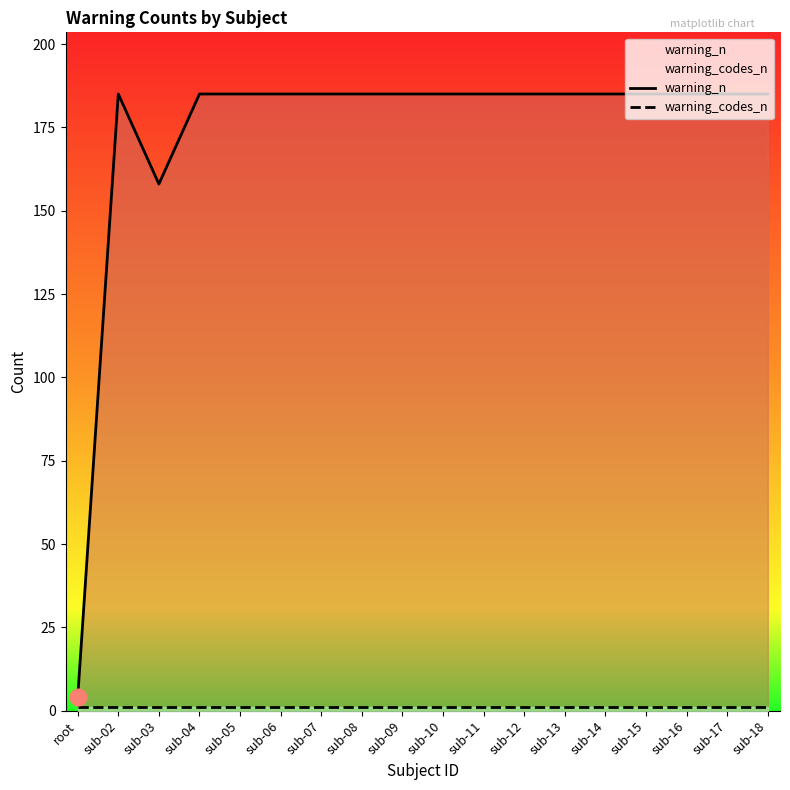

What is the sum of the warning_codes_n values at sub-17 and sub-09?

2